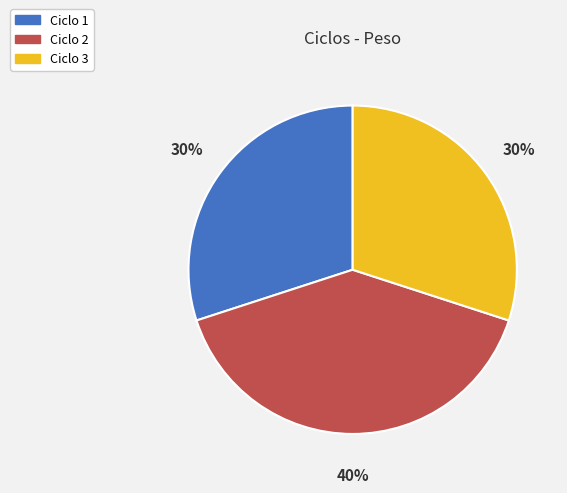

To the nearest percent, what portion does Ciclo 2 represent?

40%